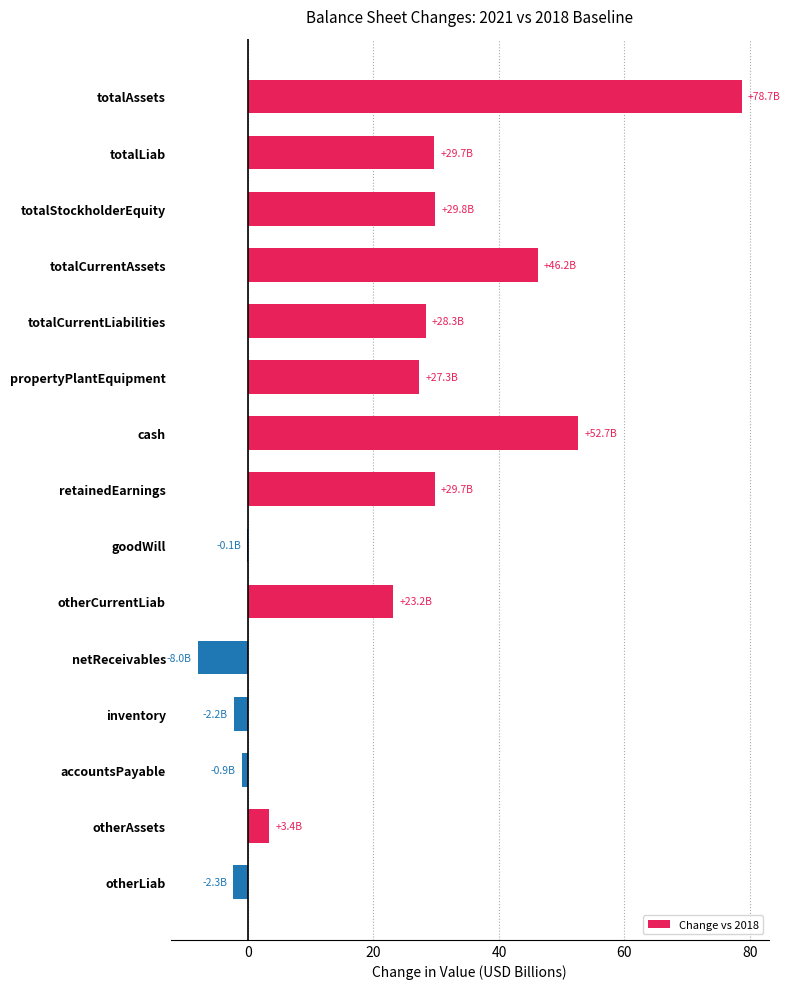

Which label corresponds to the largest value in the chart?

totalAssets